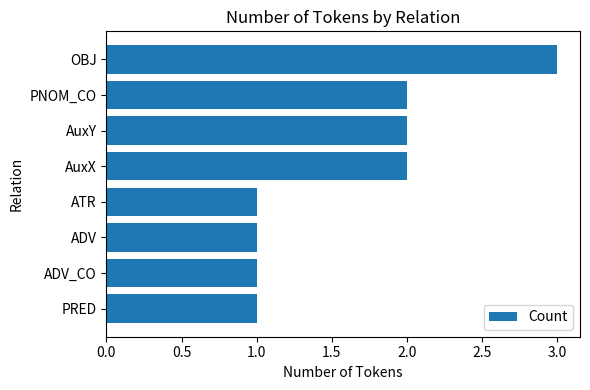

Read the value at OBJ.

3